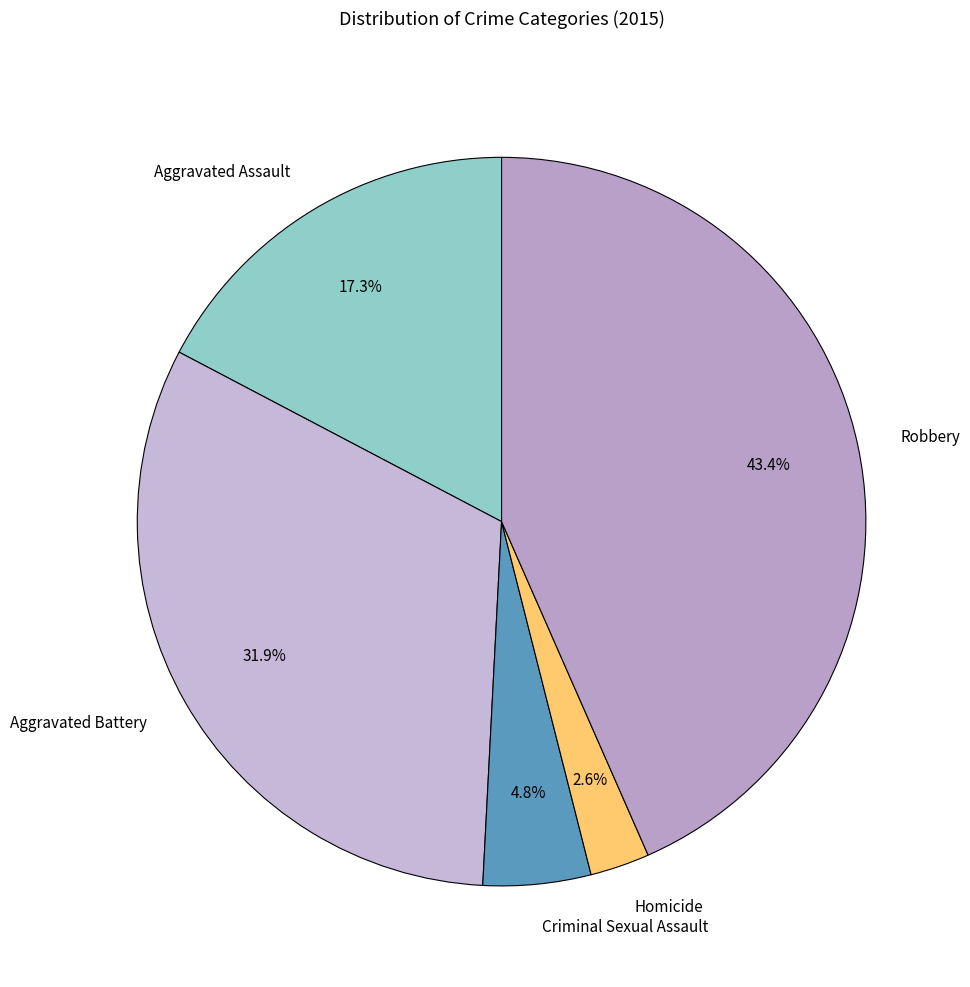

Does Aggravated Assault account for over 50% of the chart?

No